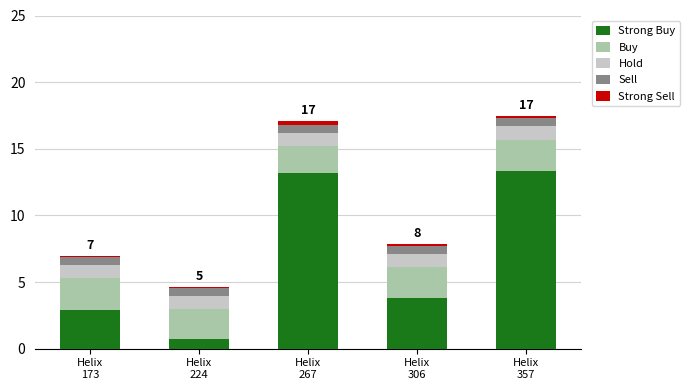

Is it true that Strong Buy equals 6.6 at Helix
306?

False